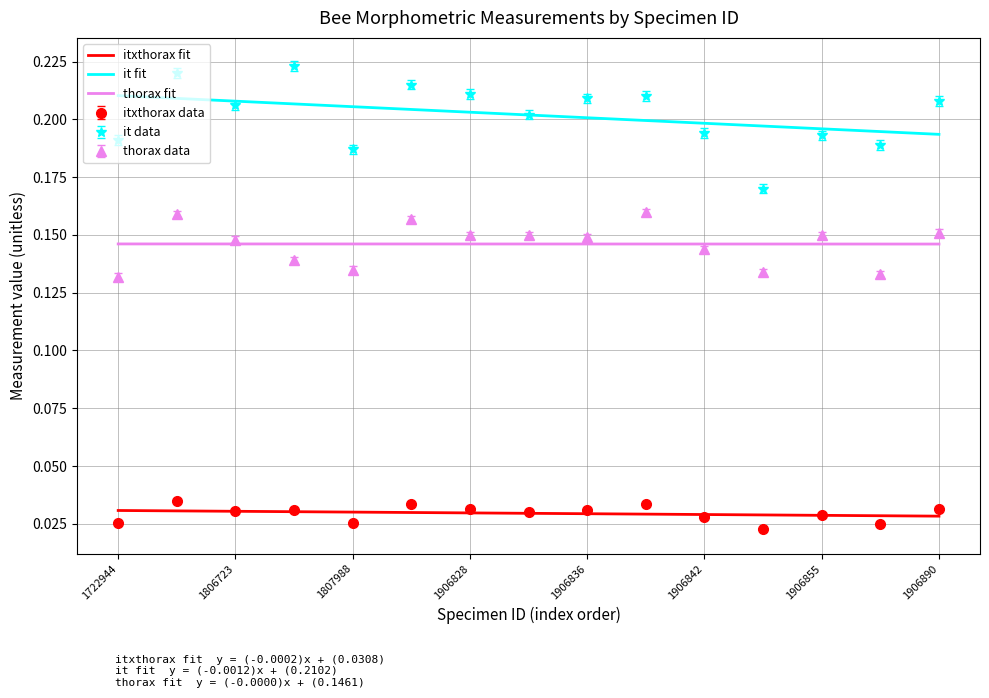

Which series has the largest range (max minus min)?

it data